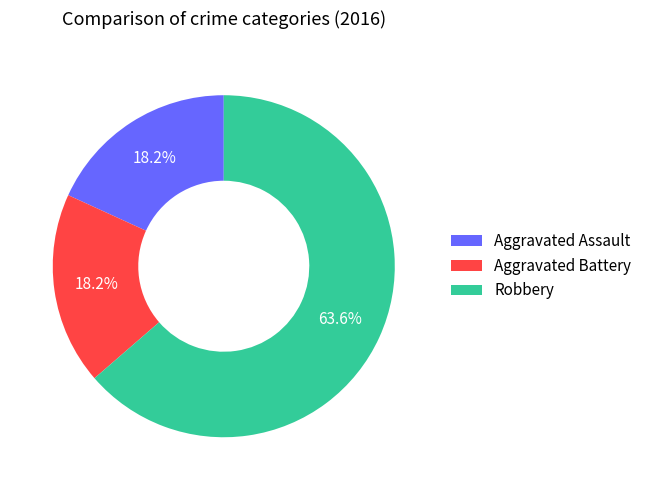

Between Robbery and Aggravated Assault, which is larger?

Robbery